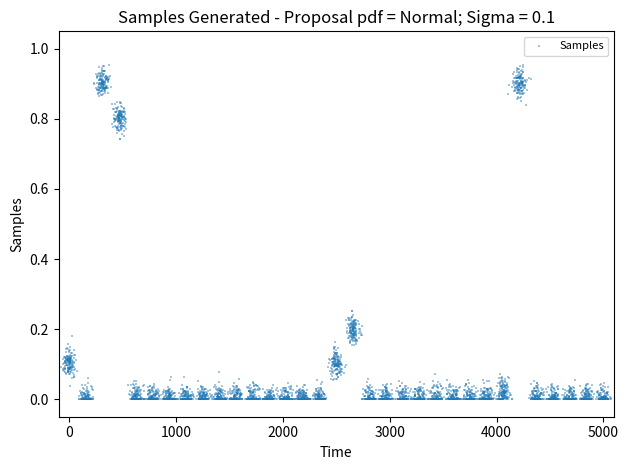

What is the range of X values (max minus min)?

4226.5